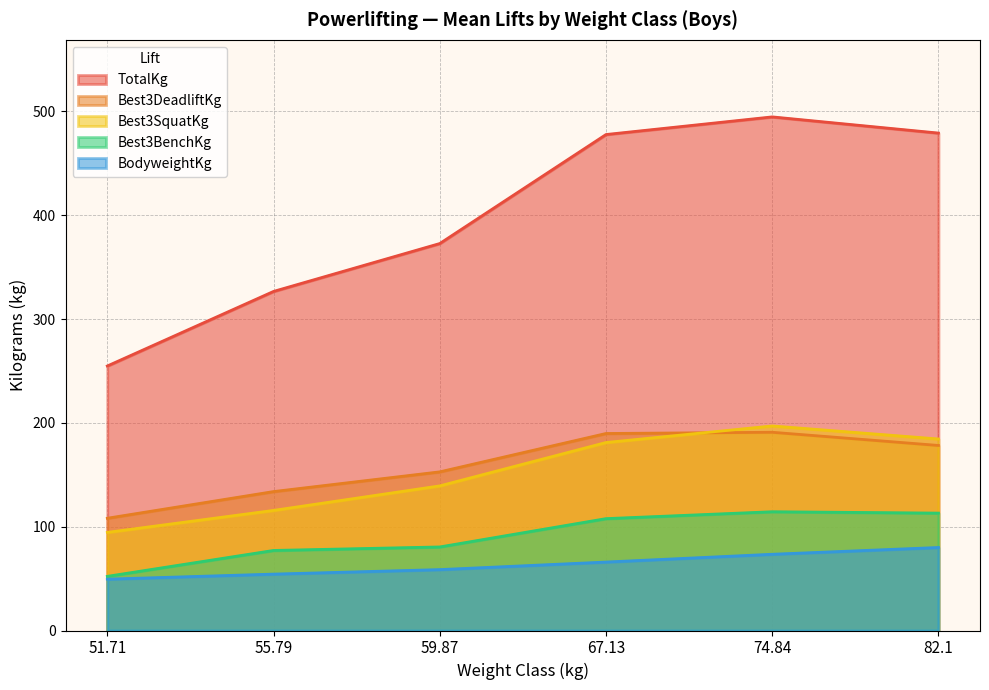

Does the chart display data point markers on the line(s)?

No